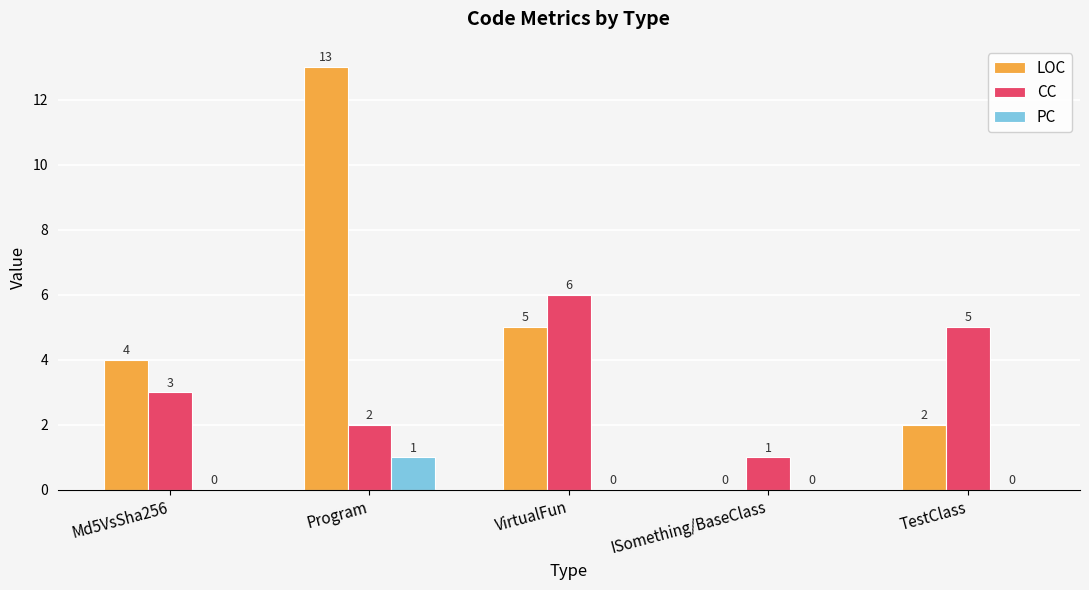

Which series changed the most between Program and TestClass?

LOC